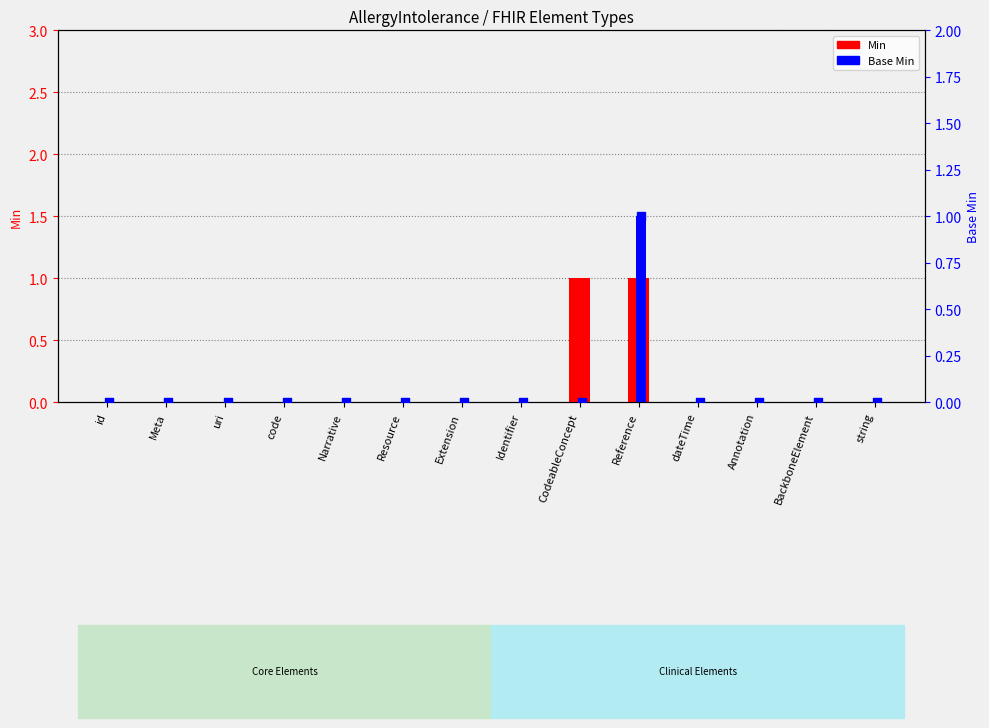

What are all the series names shown in the legend?

Min, Base Min